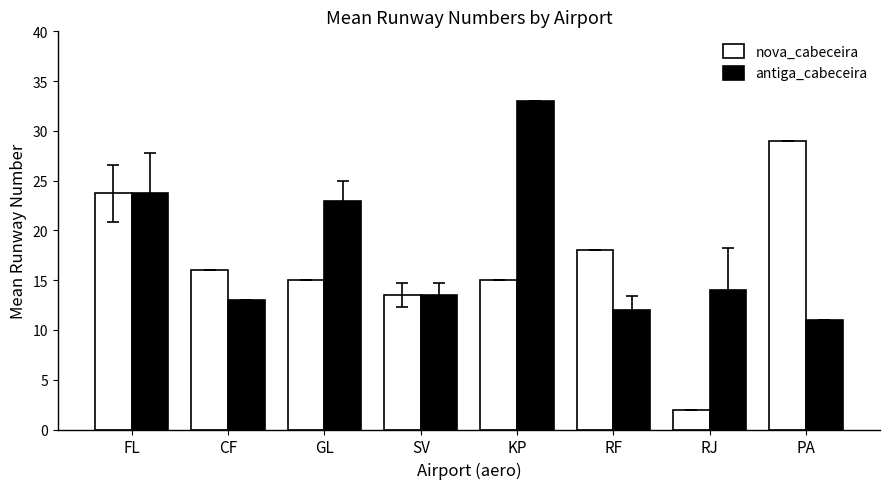

List the series in order of their overall mean, lowest first.

nova_cabeceira, antiga_cabeceira